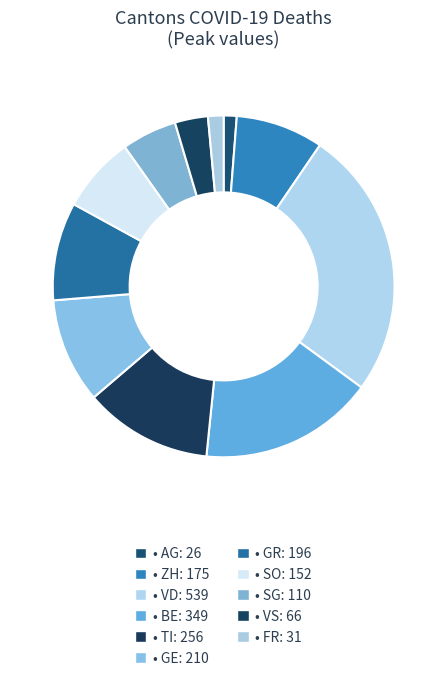

Count the number of slices in the pie.

11